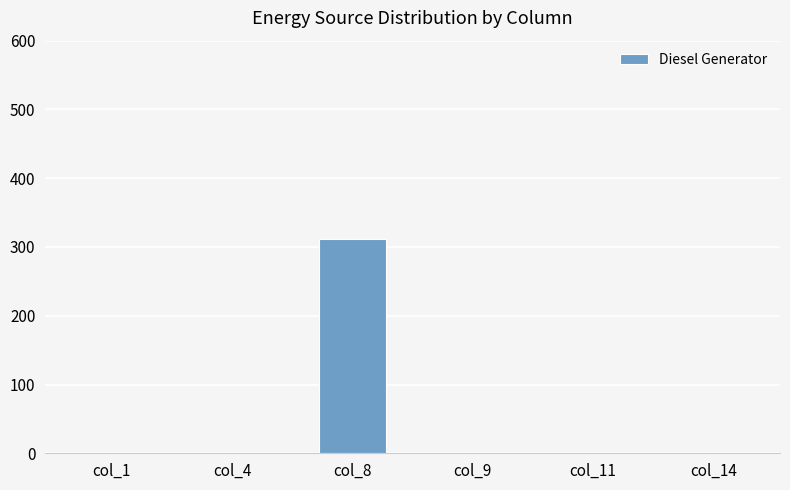

What is the sum of all values?

311